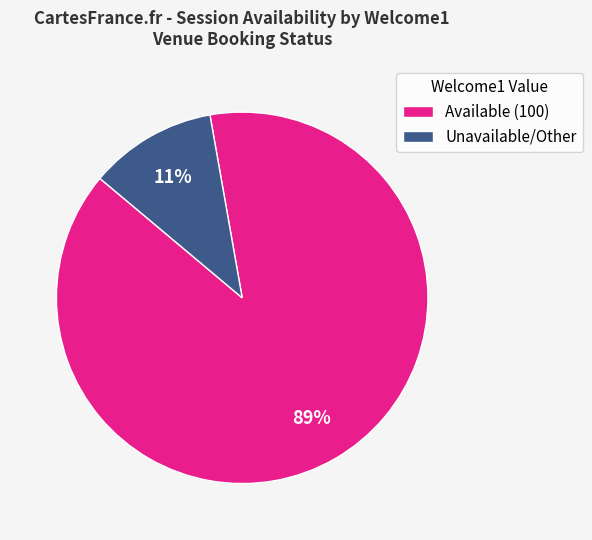

To the nearest percent, what portion does Unavailable/Other represent?

11%